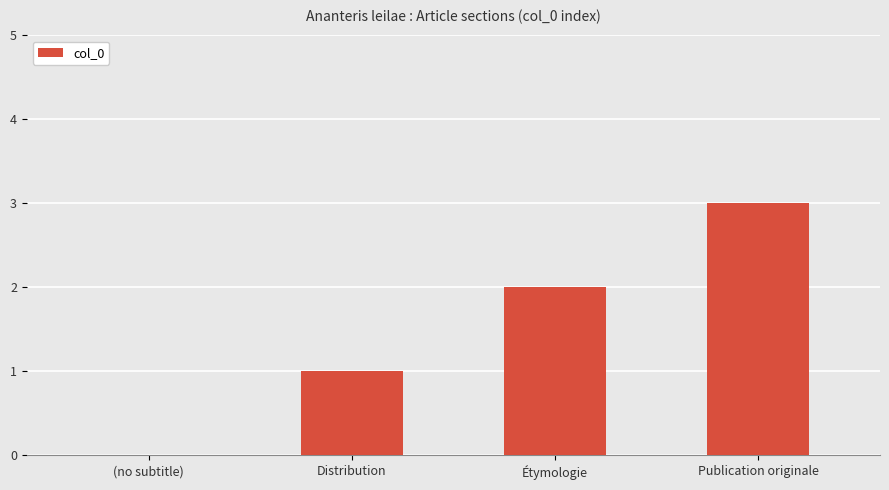

The chart shows a value of 0 at (no subtitle). True or false?

True